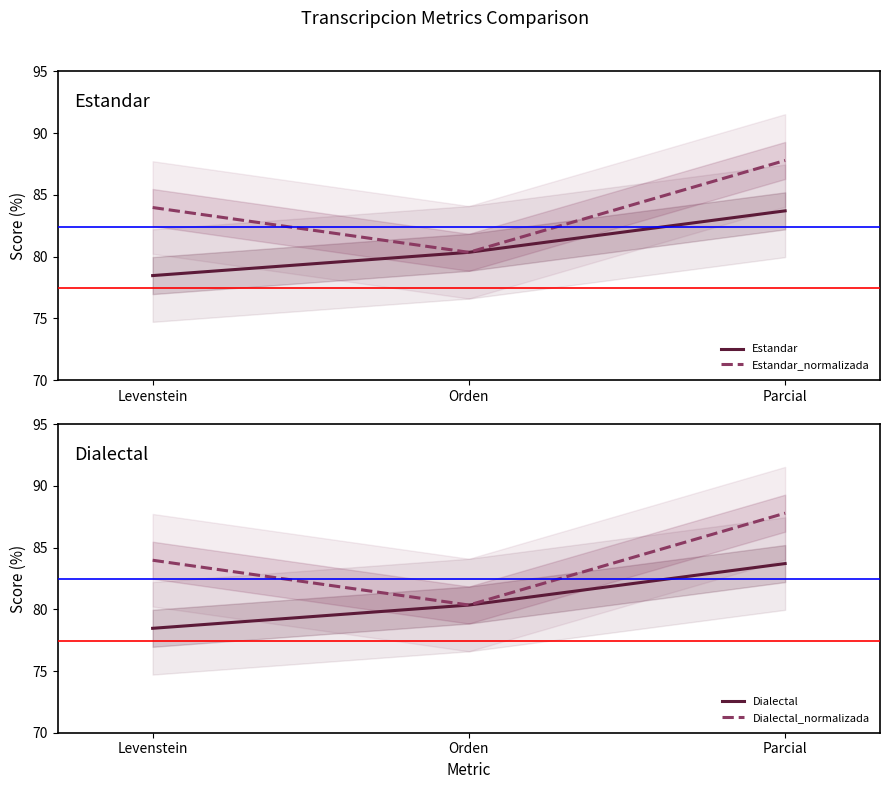

Reading left to right, what are all the values shown in this chart?

Estandar: 78.5	80.3	83.7
Estandar_normalizada: 84.0	80.3	87.8
Dialectal: 78.5	80.3	83.7
Dialectal_normalizada: 84.0	80.3	87.8